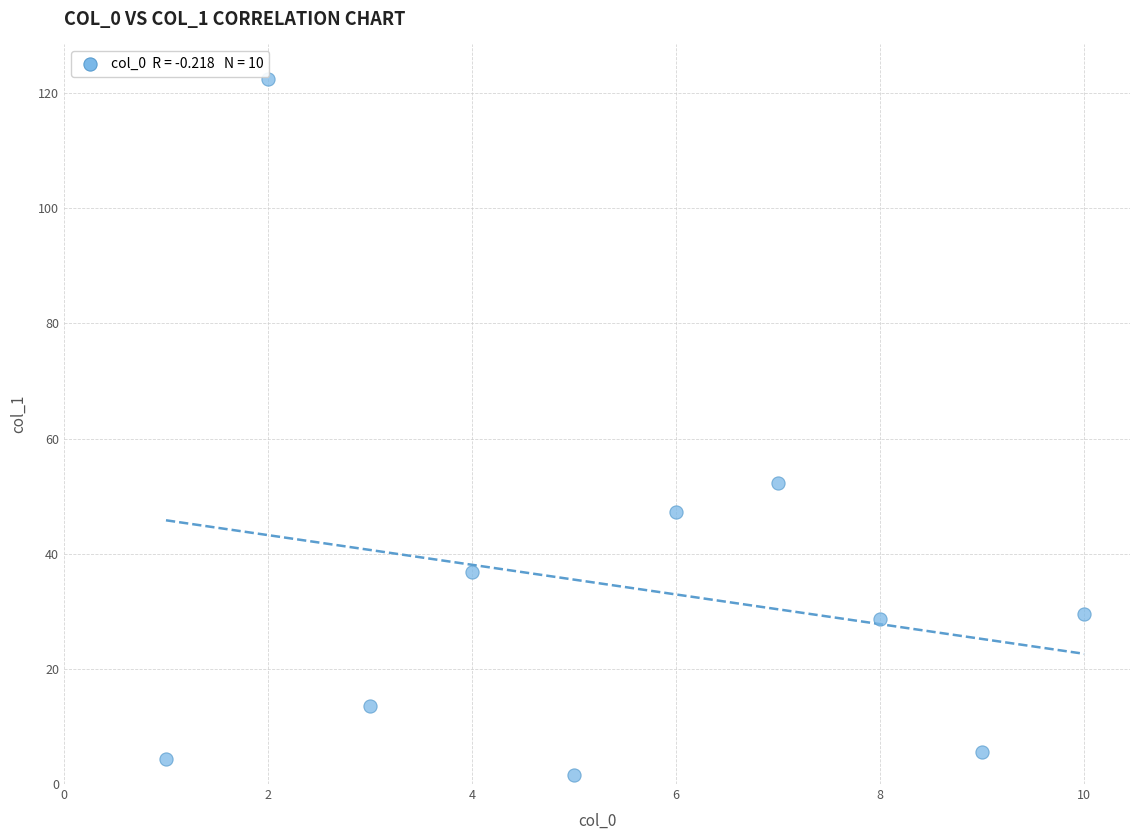

What is the range of Y values (max minus min)?

120.8